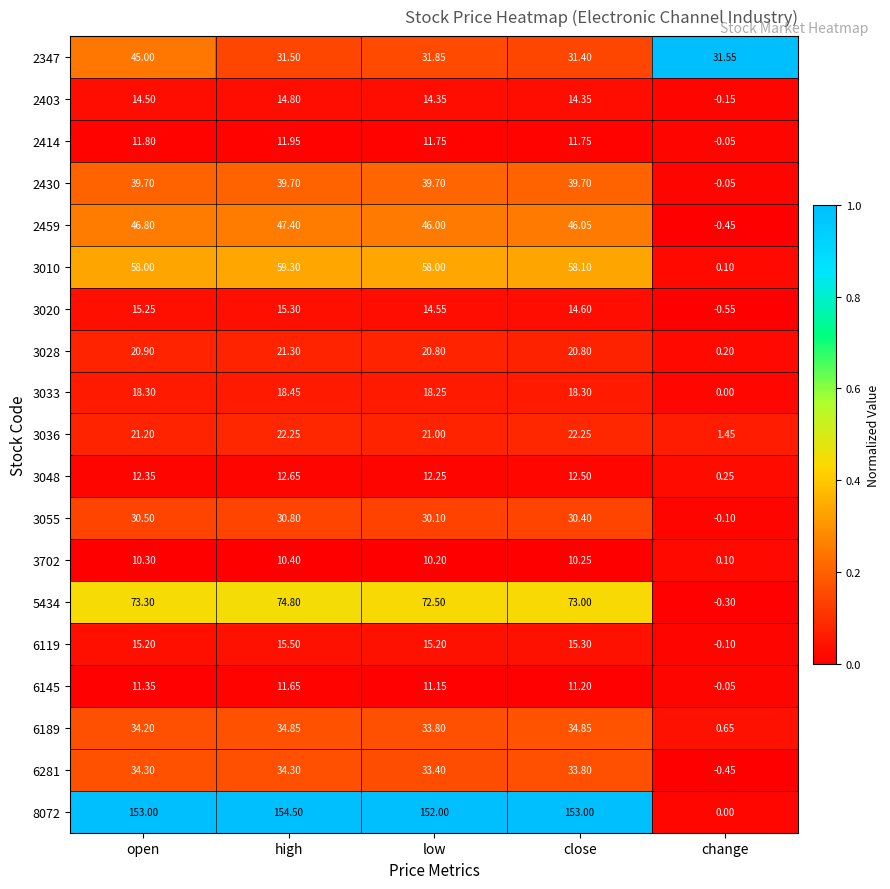

Rank the series at low from lowest to highest value.

3702, 6145, 2414, 3048, 2403, 3020, 6119, 3033, 3028, 3036, 3055, 2347, 6281, 6189, 2430, 2459, 3010, 5434, 8072